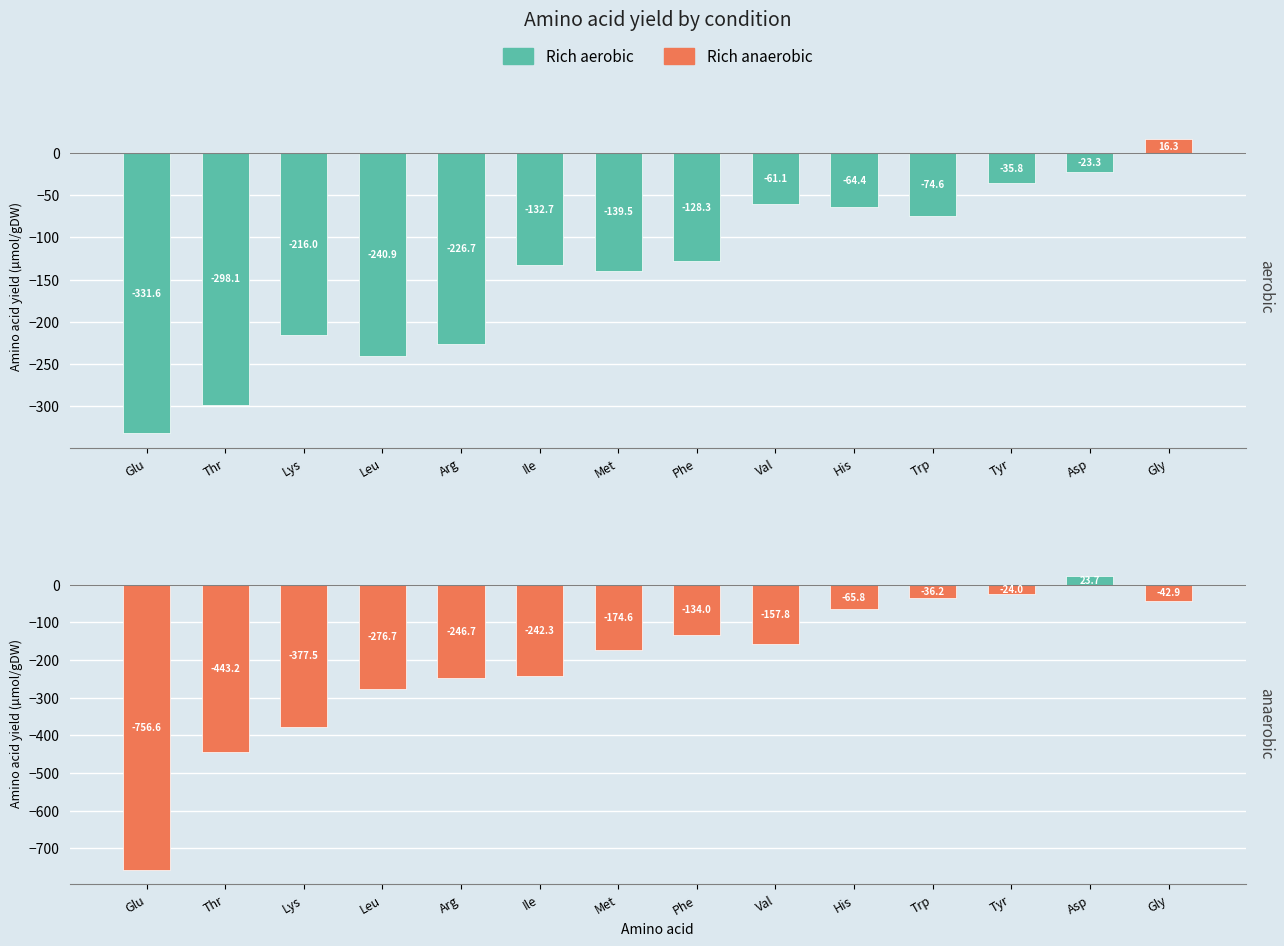

Count the number of categories in the chart.

14